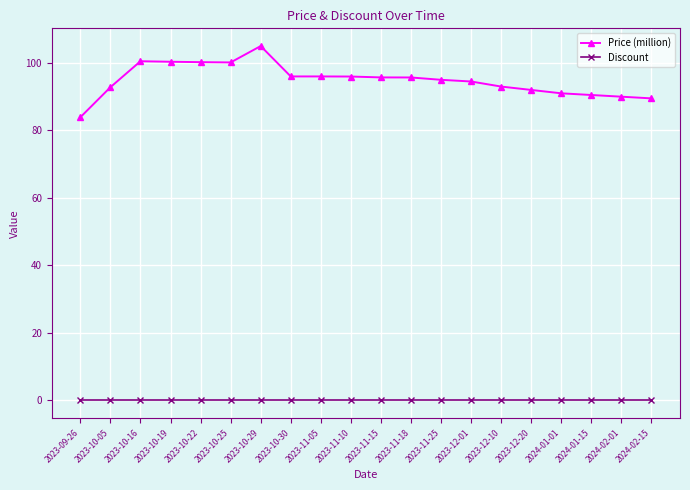

Is it true that Discount equals 0.0 at 2023-10-16?

True